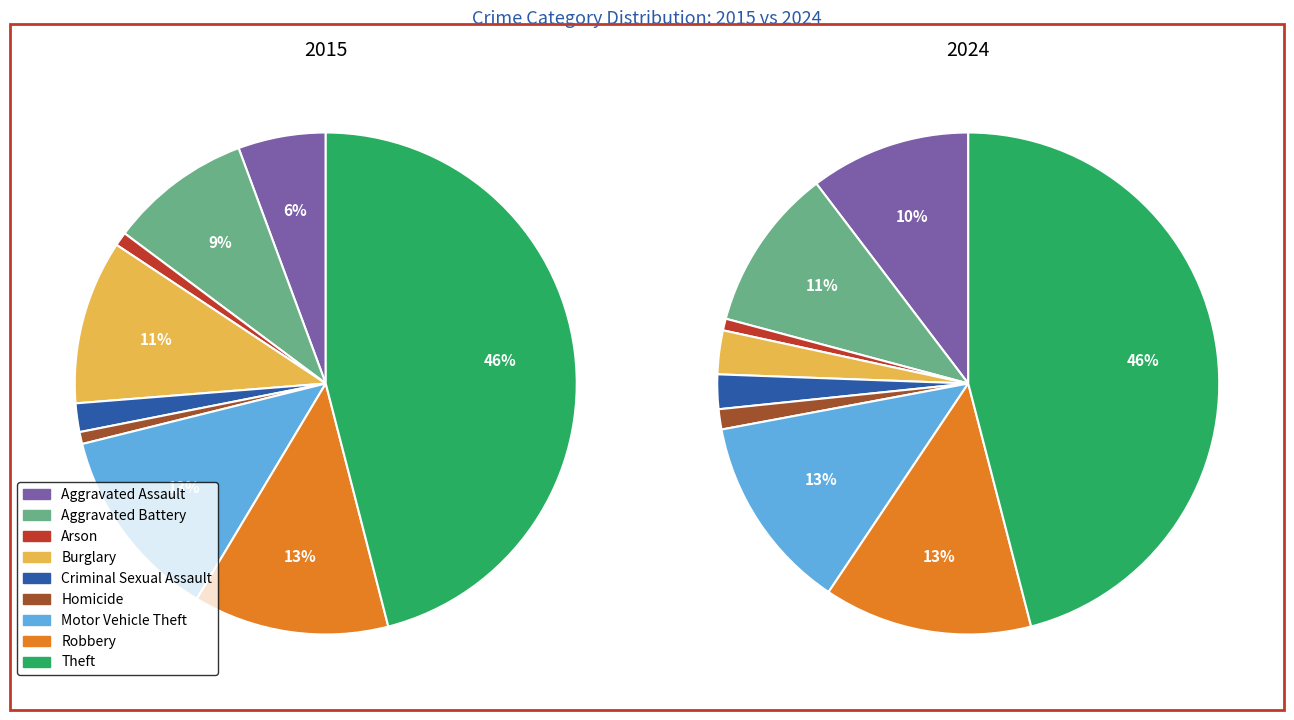

True or false: Burglary accounts for 11% of the total.

True